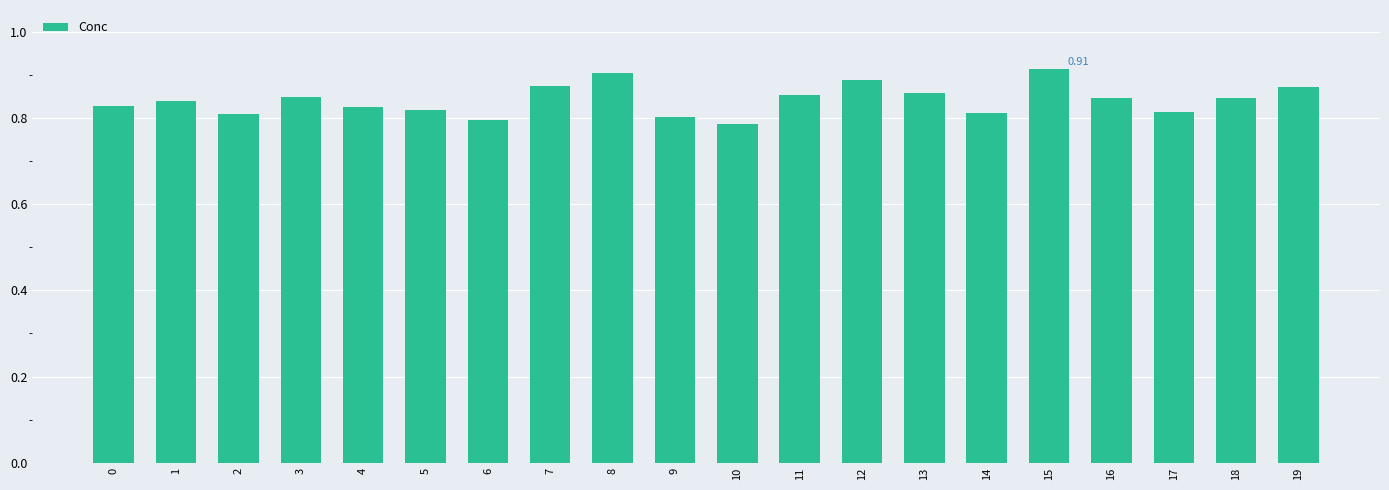

True or false: the data shows 1.5 at 8.

False